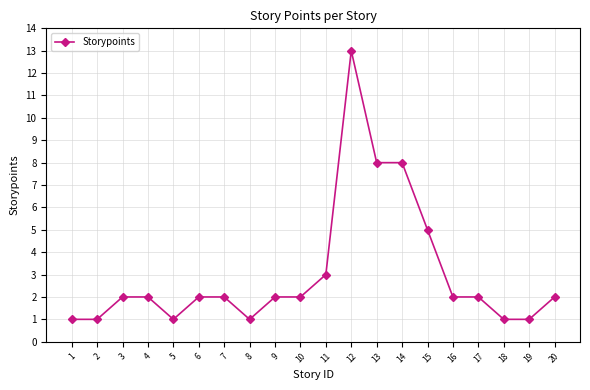

Which category has the highest value across all series?

12